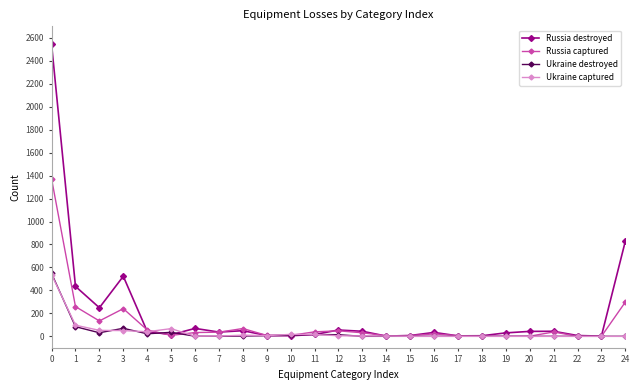

The Russia captured series shows 56 at 4. True or false?

True